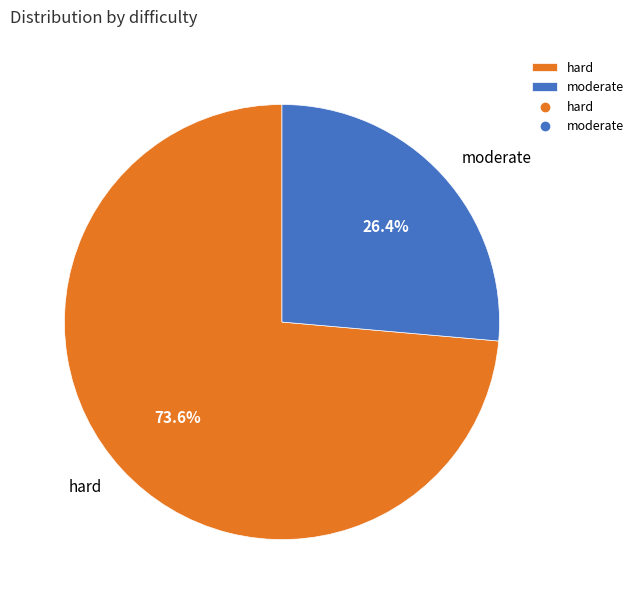

How much of the chart is everything except hard?

26.4%